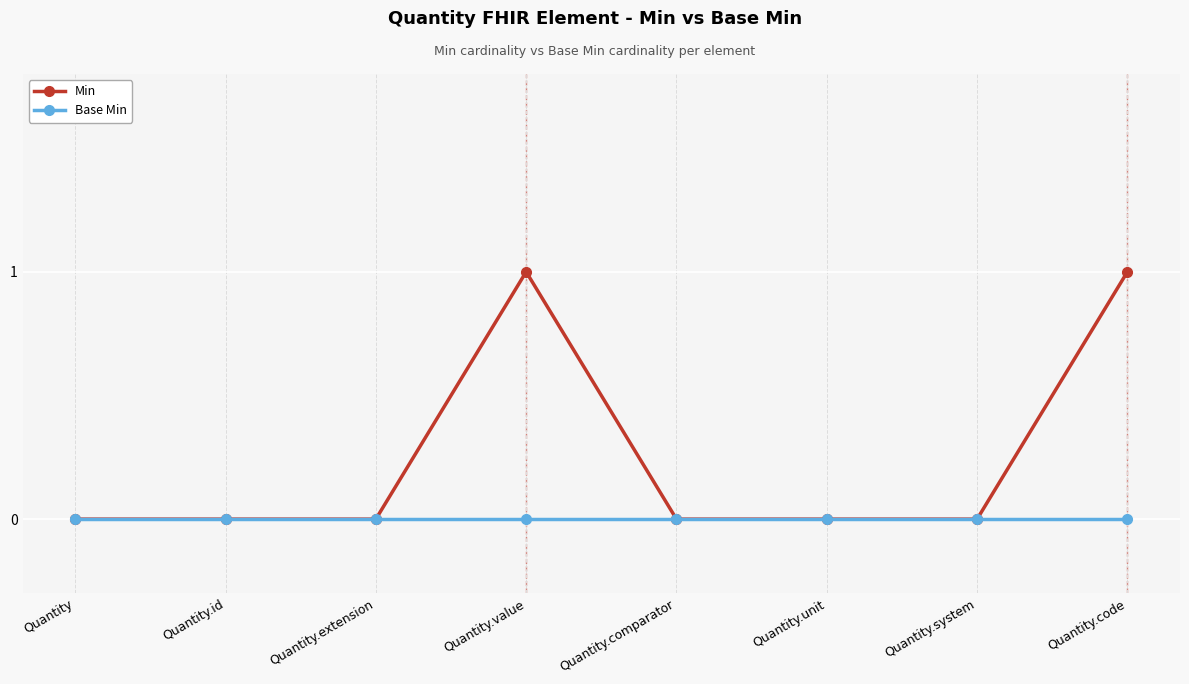

What is the label of the 5th point from the right?

Quantity.value